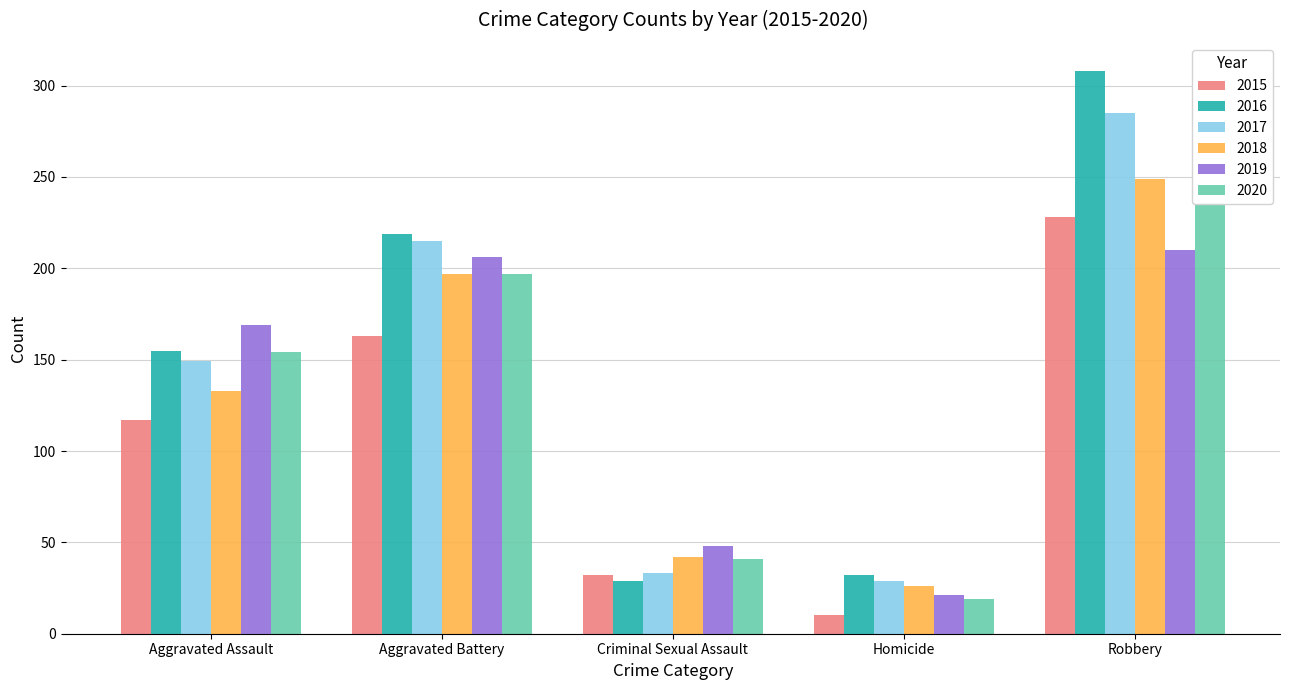

How many data points in 2016 are above 155?

2